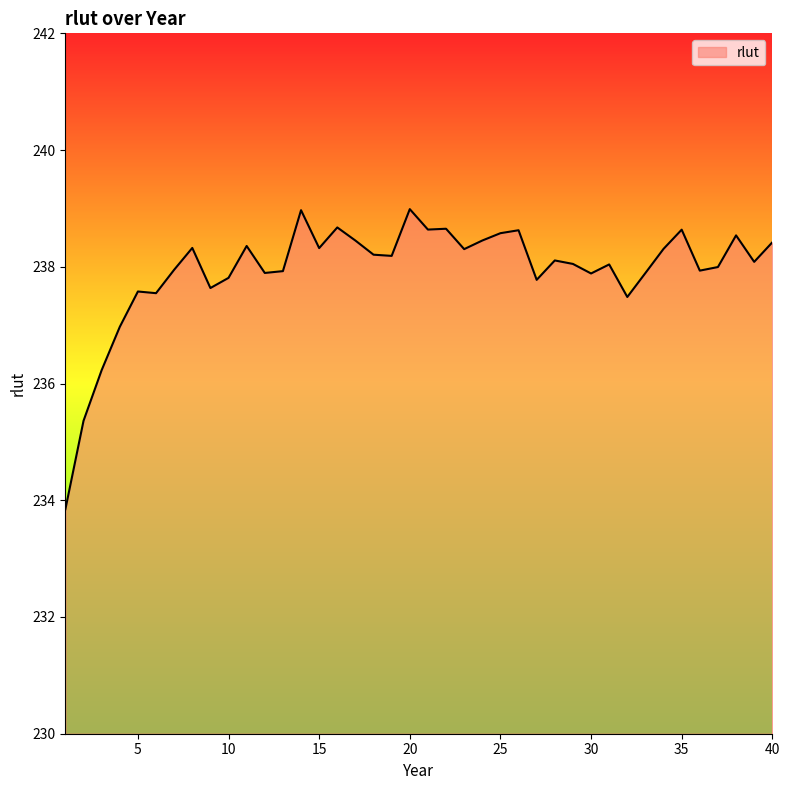

What is the maximum value shown in the chart?

239.0